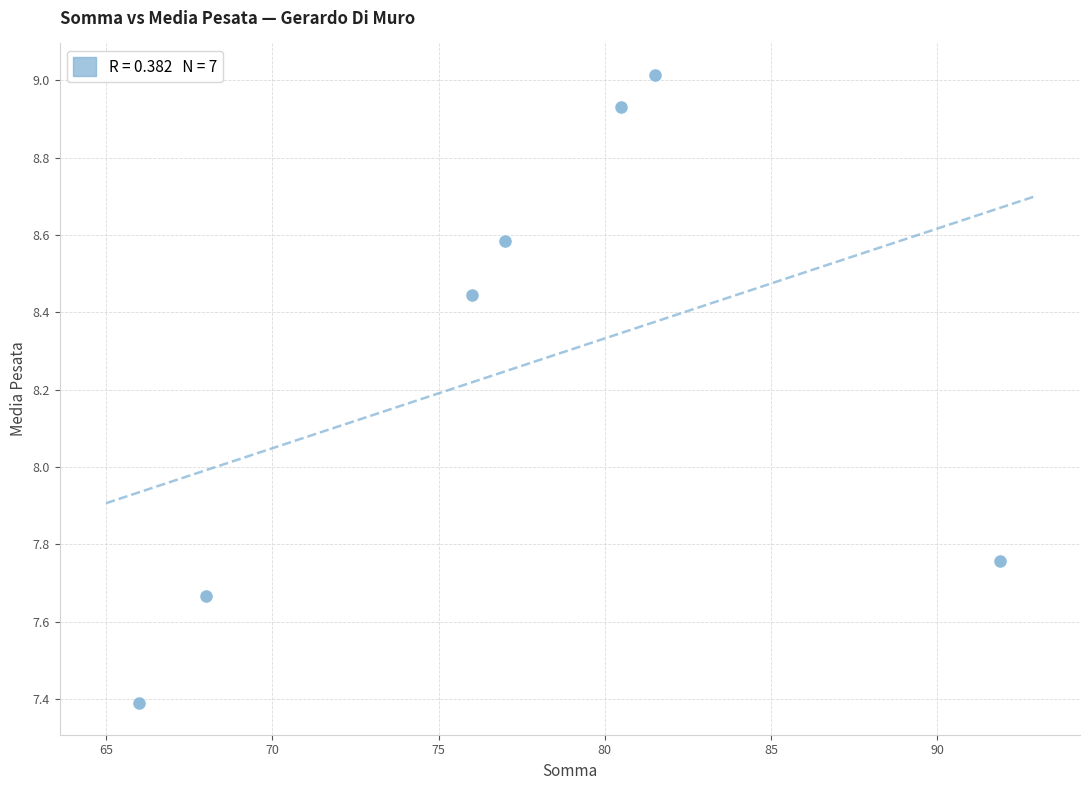

What is the average Y value?

8.3